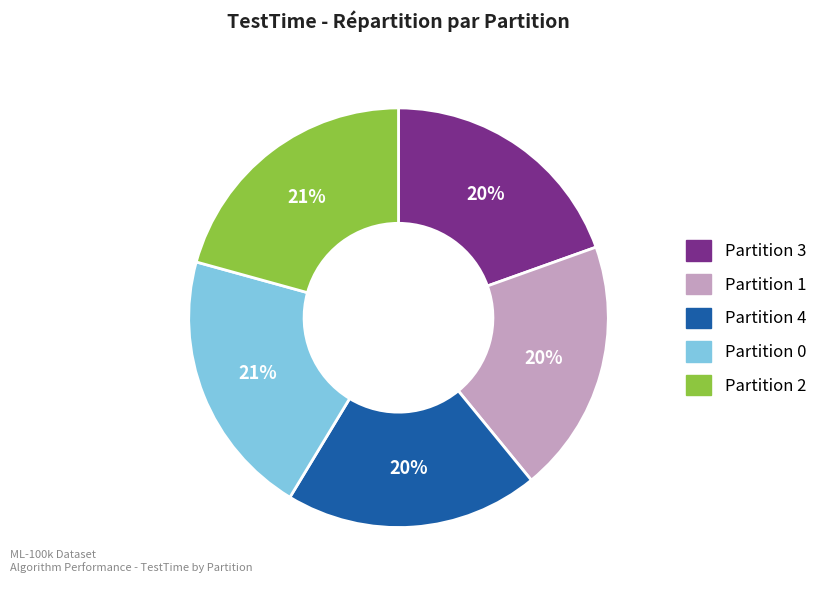

Is there any slice that represents more than half of the pie?

No